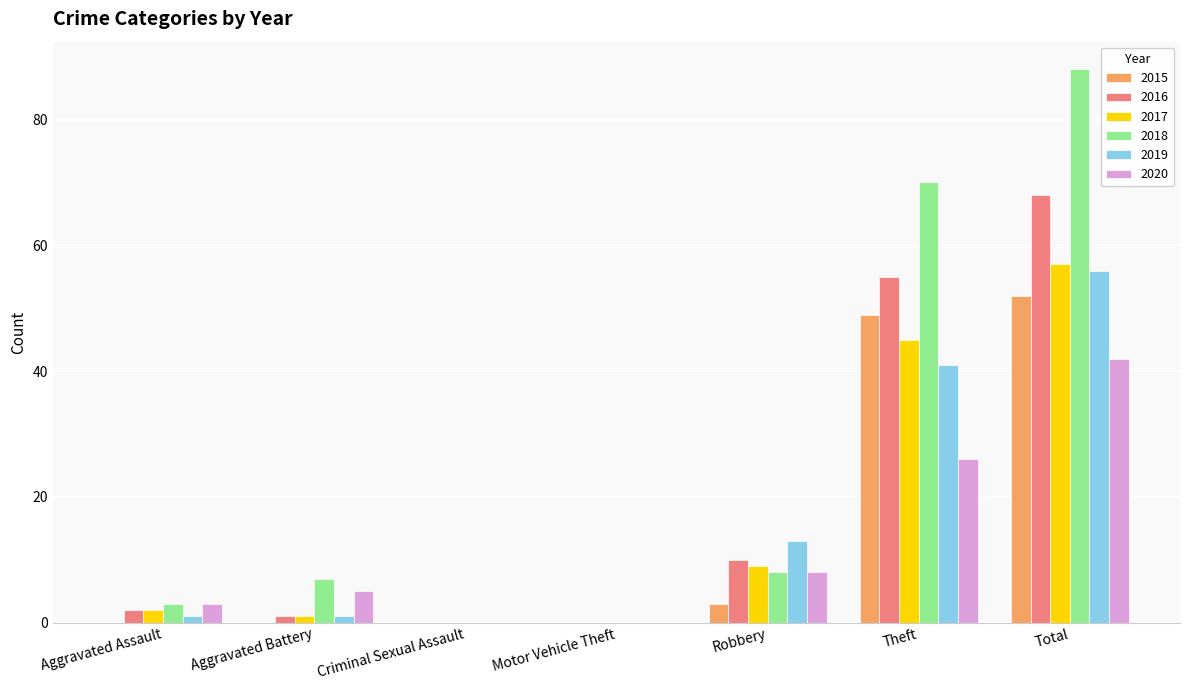

Which series has the widest spread of values?

2018